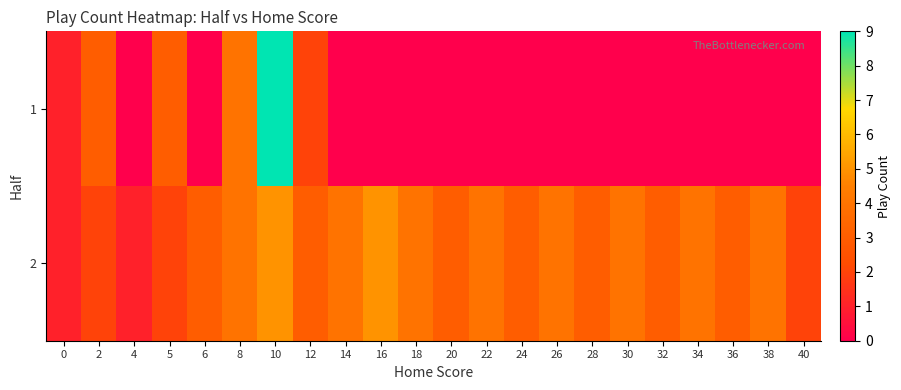

What is the greatest value displayed?

9